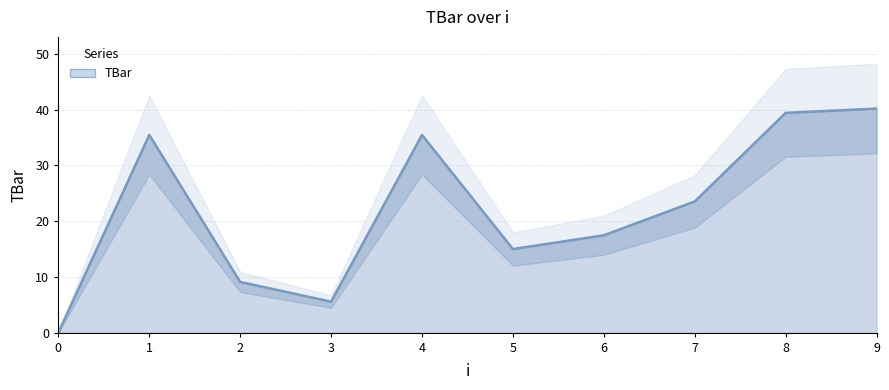

At which category does the data reach its first local valley?

3